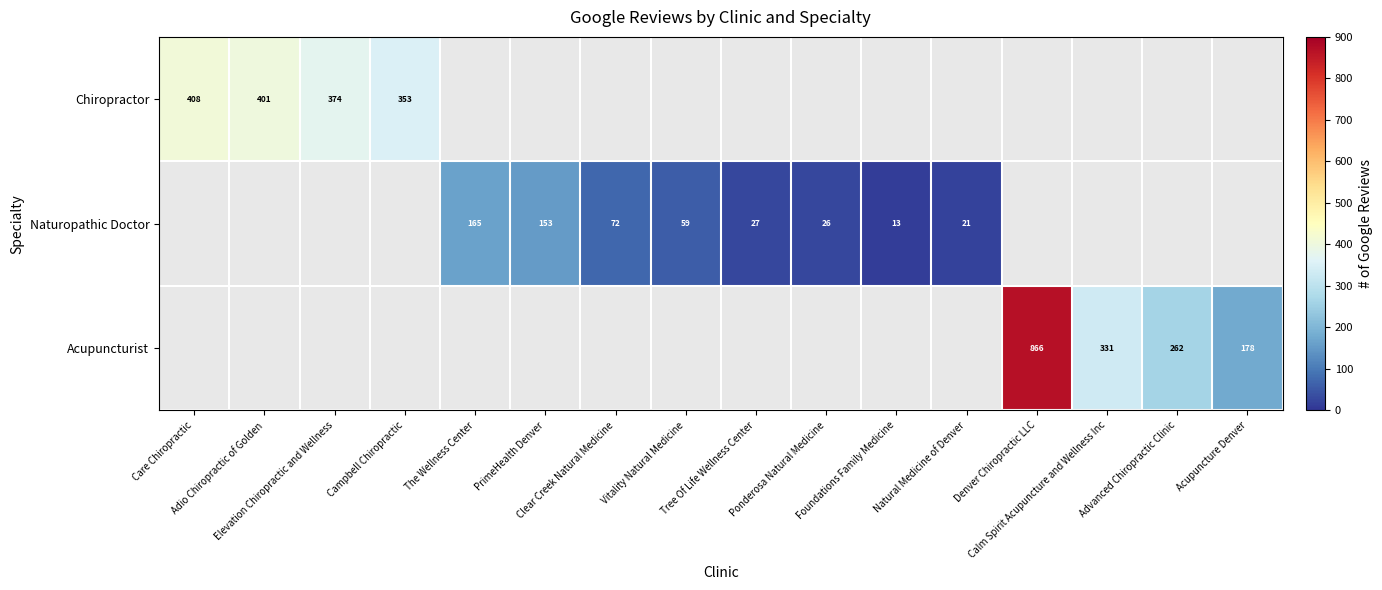

Which has a higher value, Acupuncture Denver or Adio Chiropractic of Golden?

Adio Chiropractic of Golden